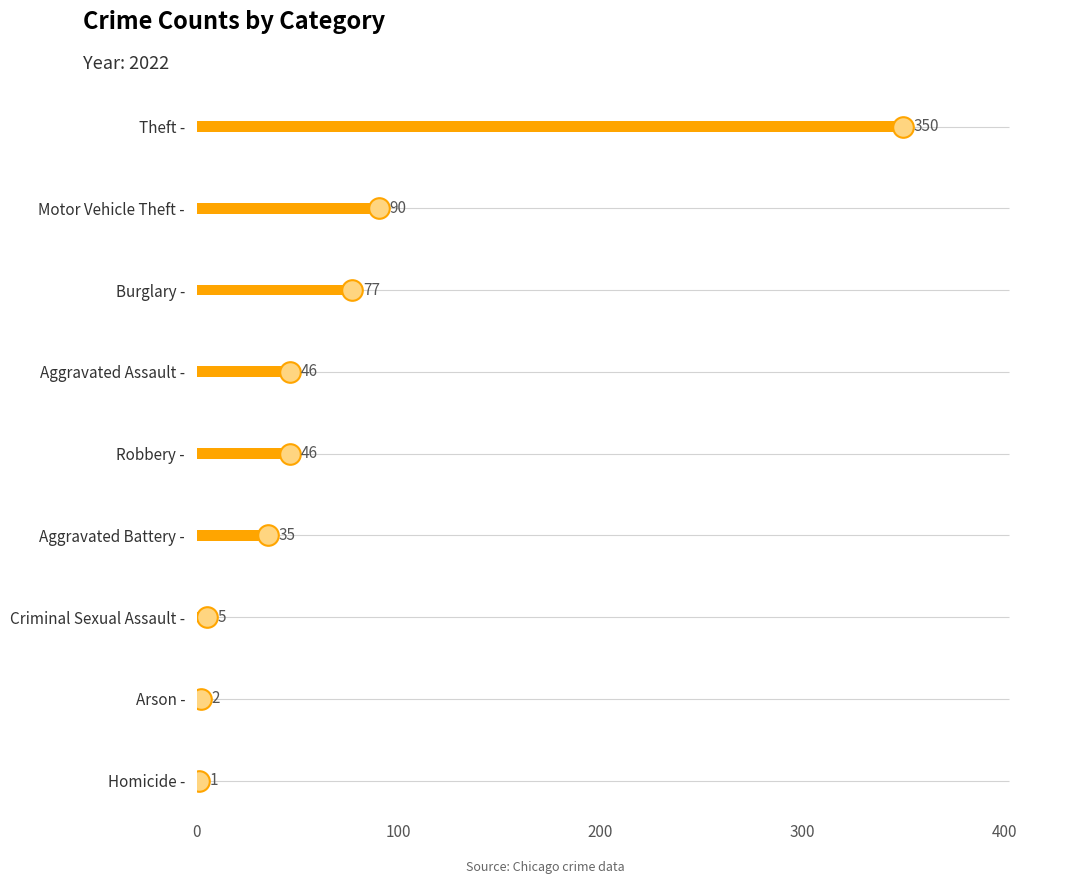

What is the change in value from Robbery to Theft?

+304